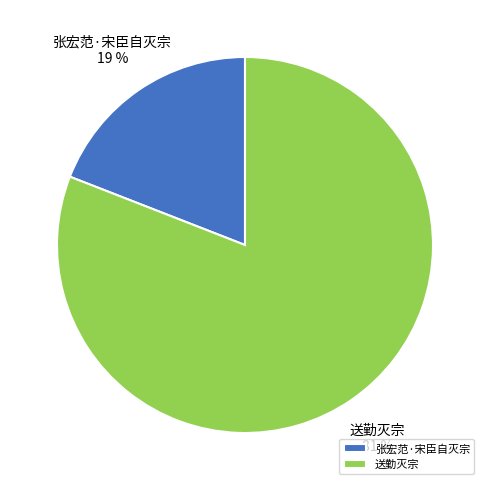

Between 张宏范·宋臣自灭宗 and 送勤灭宗, which is larger?

送勤灭宗